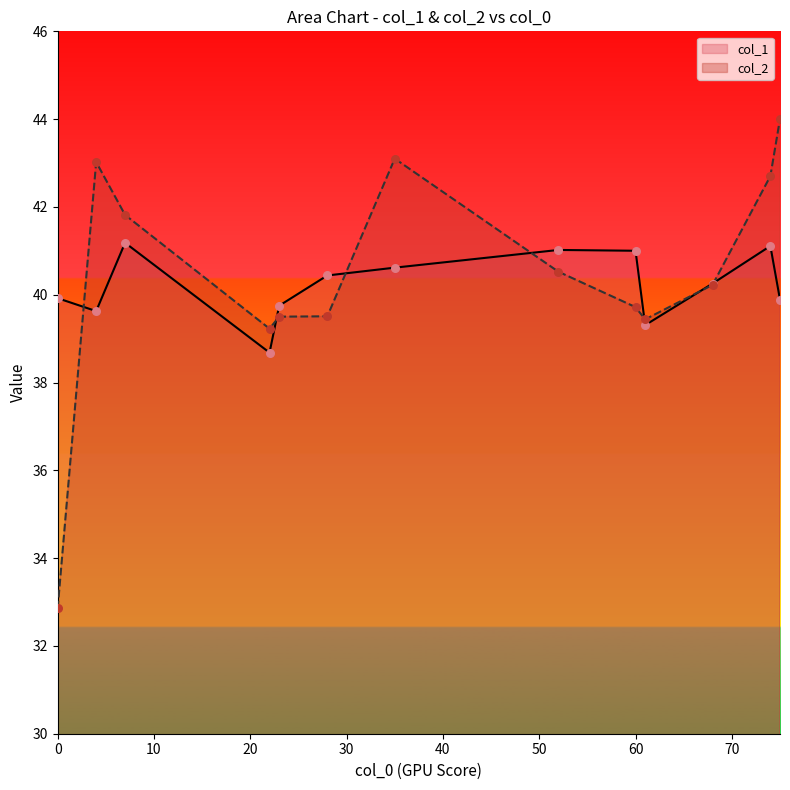

Which series reaches the minimum Y coordinate?

col_2